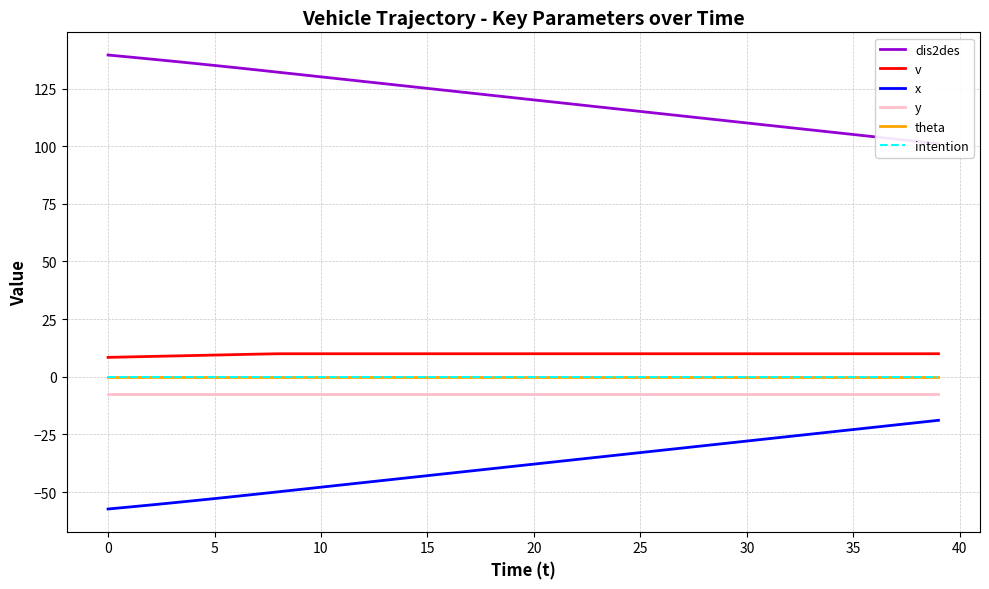

True or false: dis2des and v cross at least once.

False